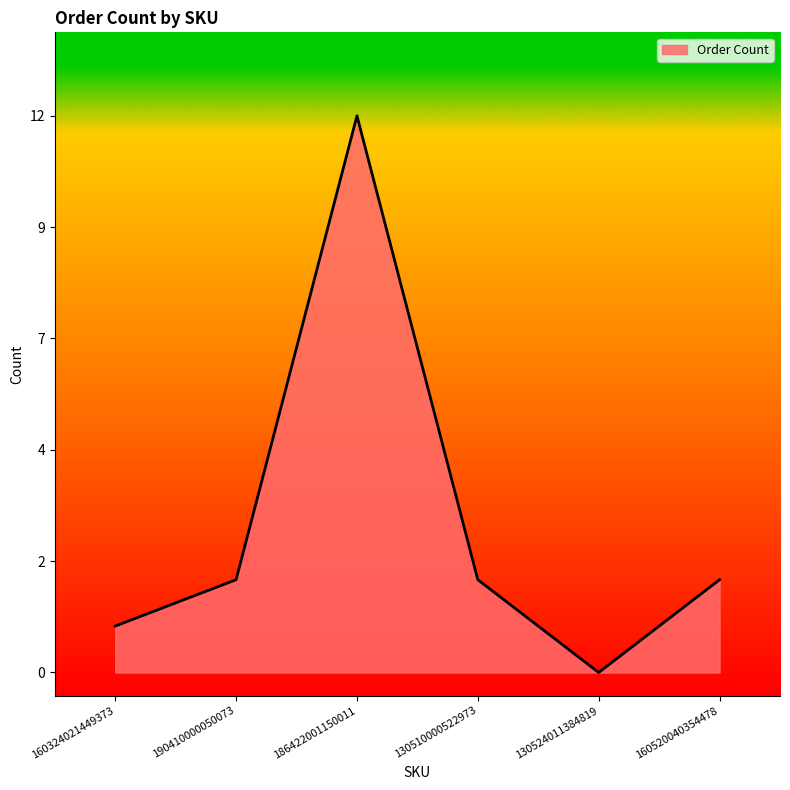

Does the chart display data point markers on the line(s)?

No